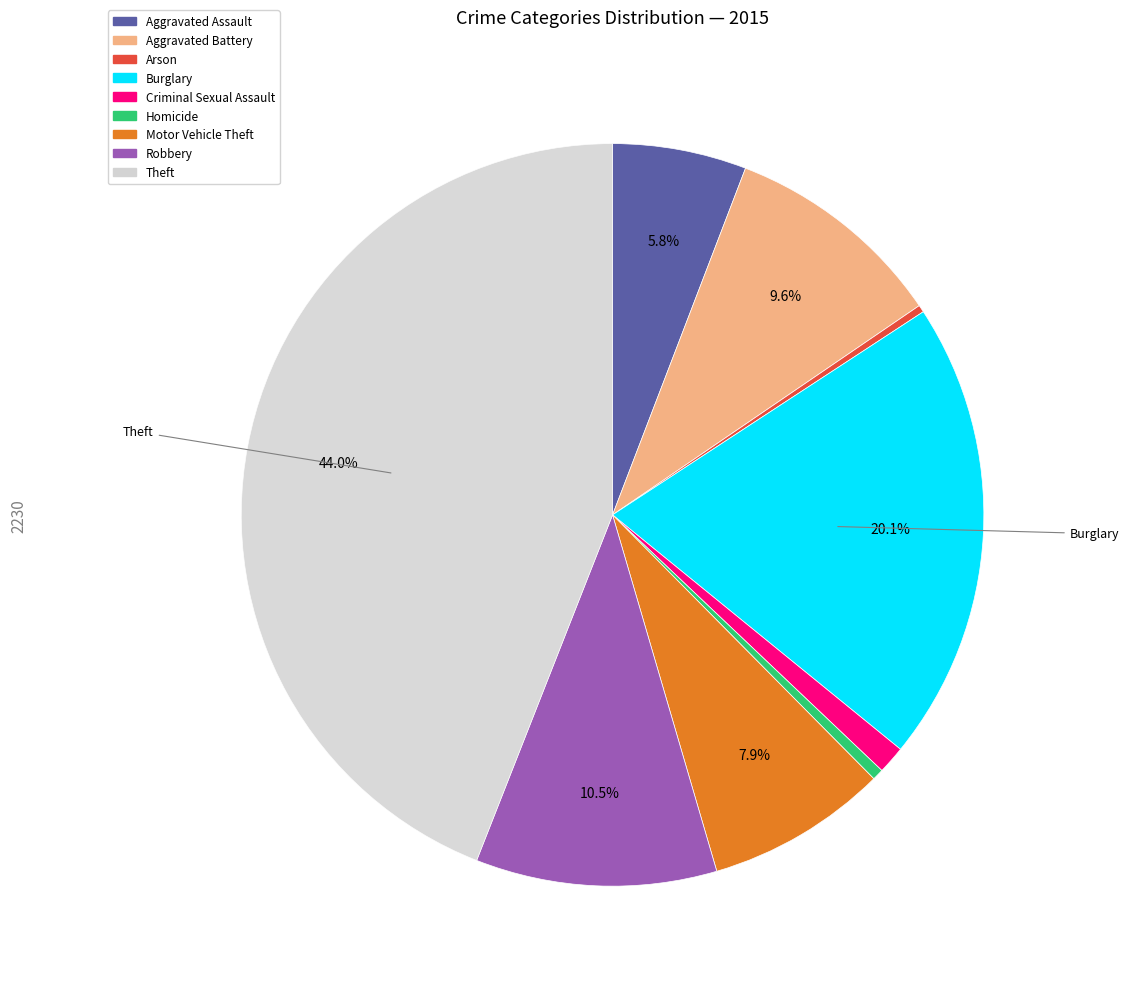

Is Criminal Sexual Assault the majority of the pie?

No